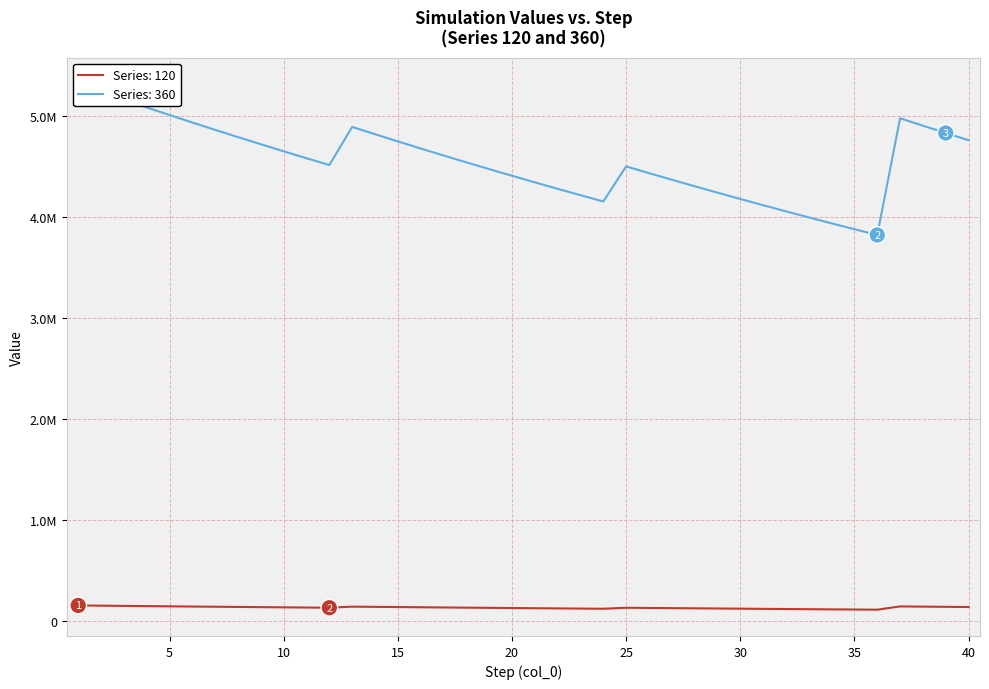

What is the greatest value displayed?

5317594.5